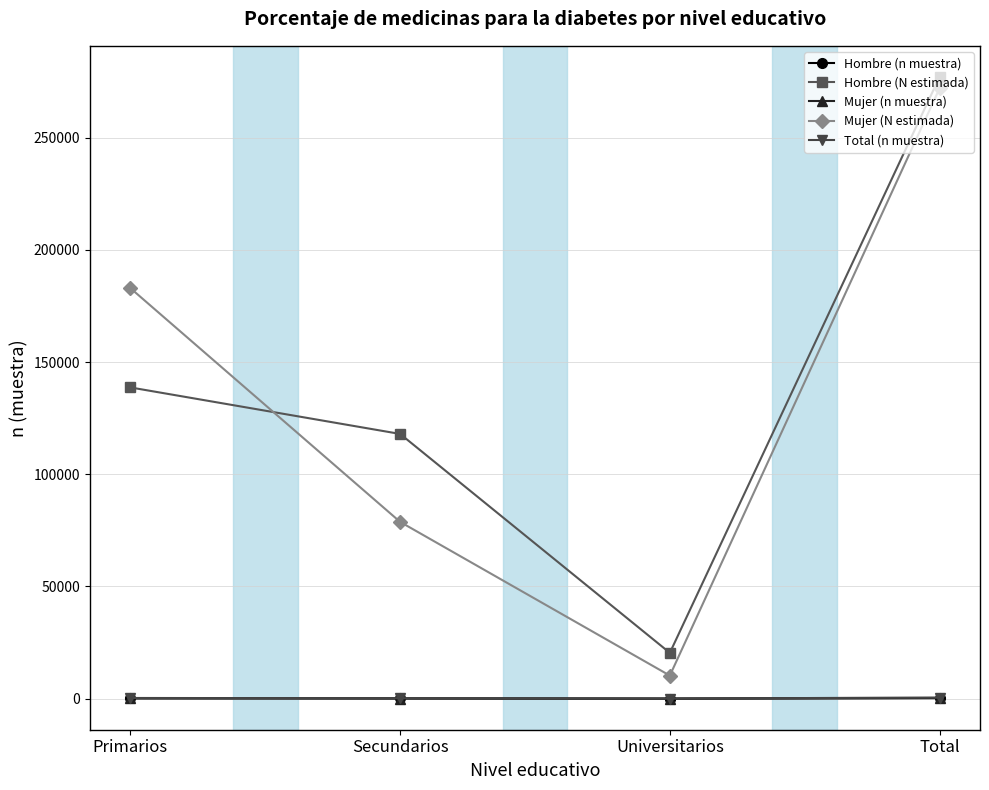

How many categories are shown in the chart?

4